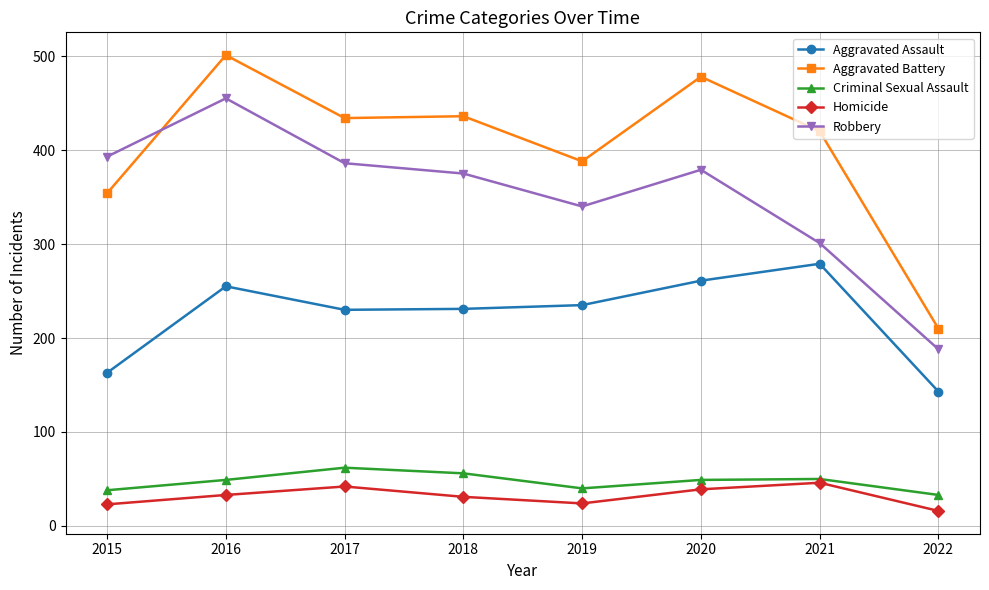

What are all the series names shown in the legend?

Aggravated Assault, Aggravated Battery, Criminal Sexual Assault, Homicide, Robbery